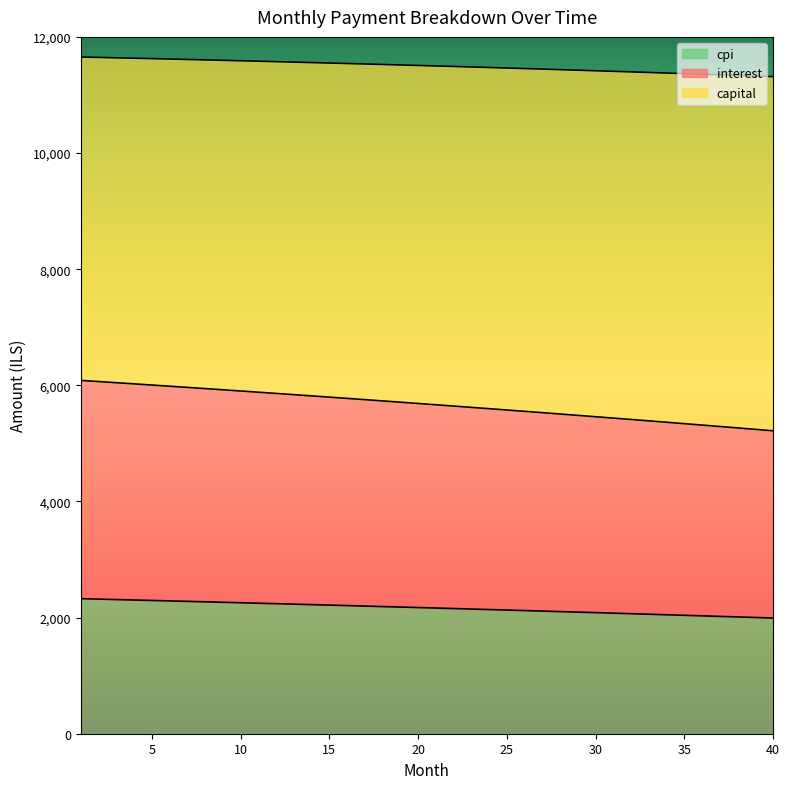

Which has a higher value, 6 or 29?

6